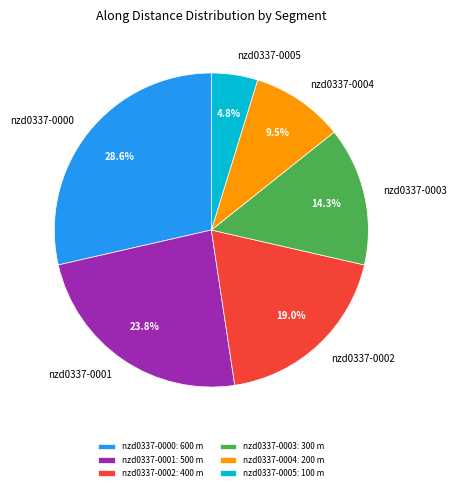

Between nzd0337-0000 and nzd0337-0002, which is larger?

nzd0337-0000